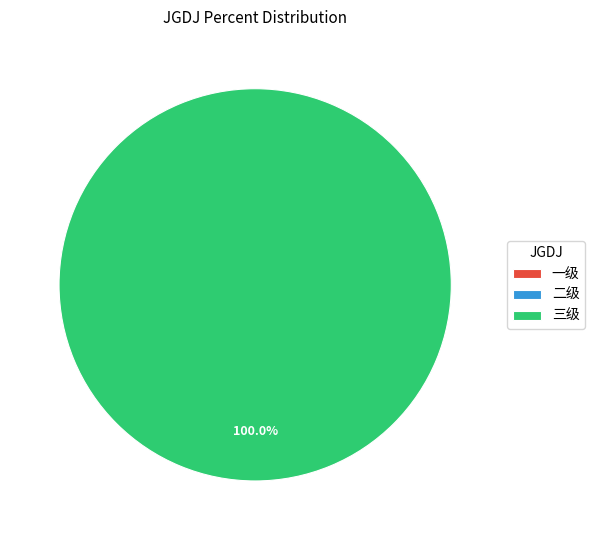

Which has a higher value, 三级 or 二级?

三级